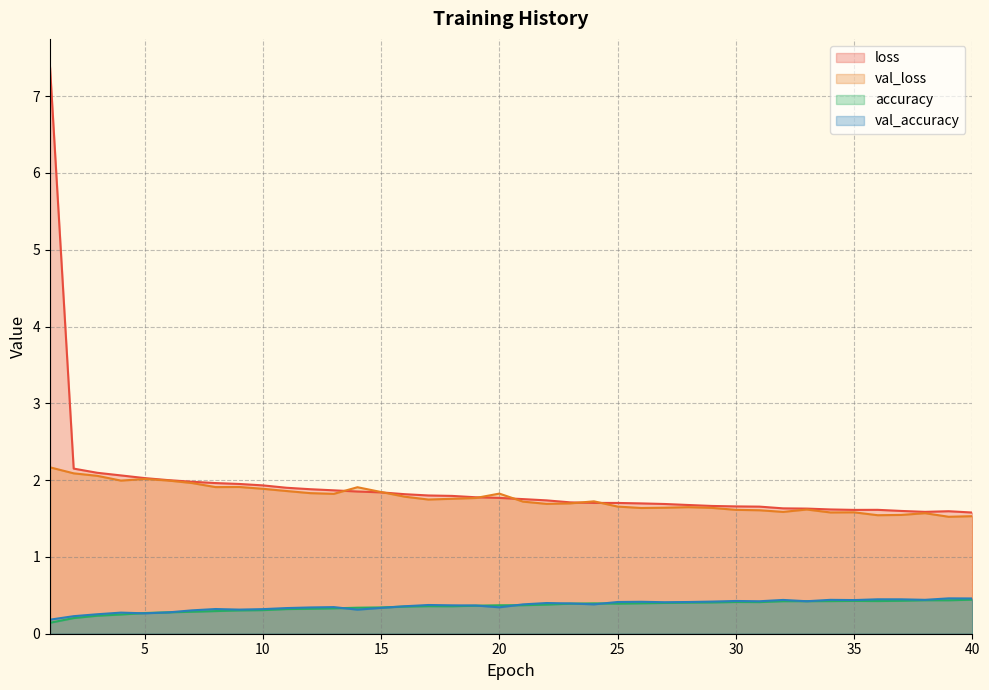

At which category does loss reach its first local valley?

35